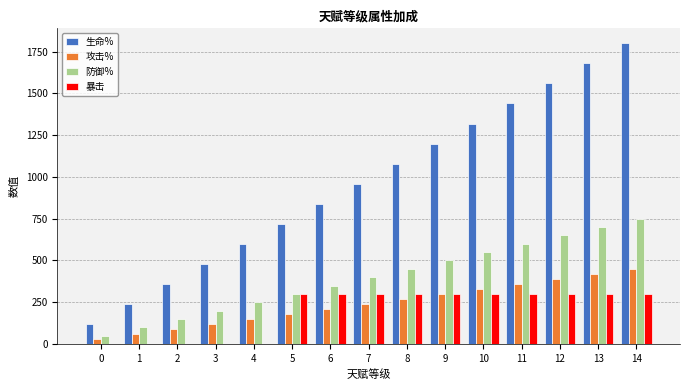

What is the sum of all 防御% values?

6000